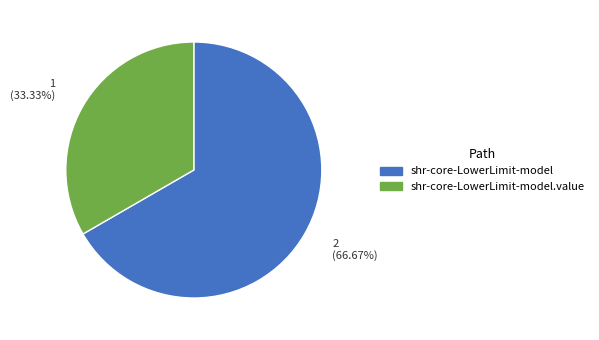

Is there any slice that represents more than half of the pie?

Yes